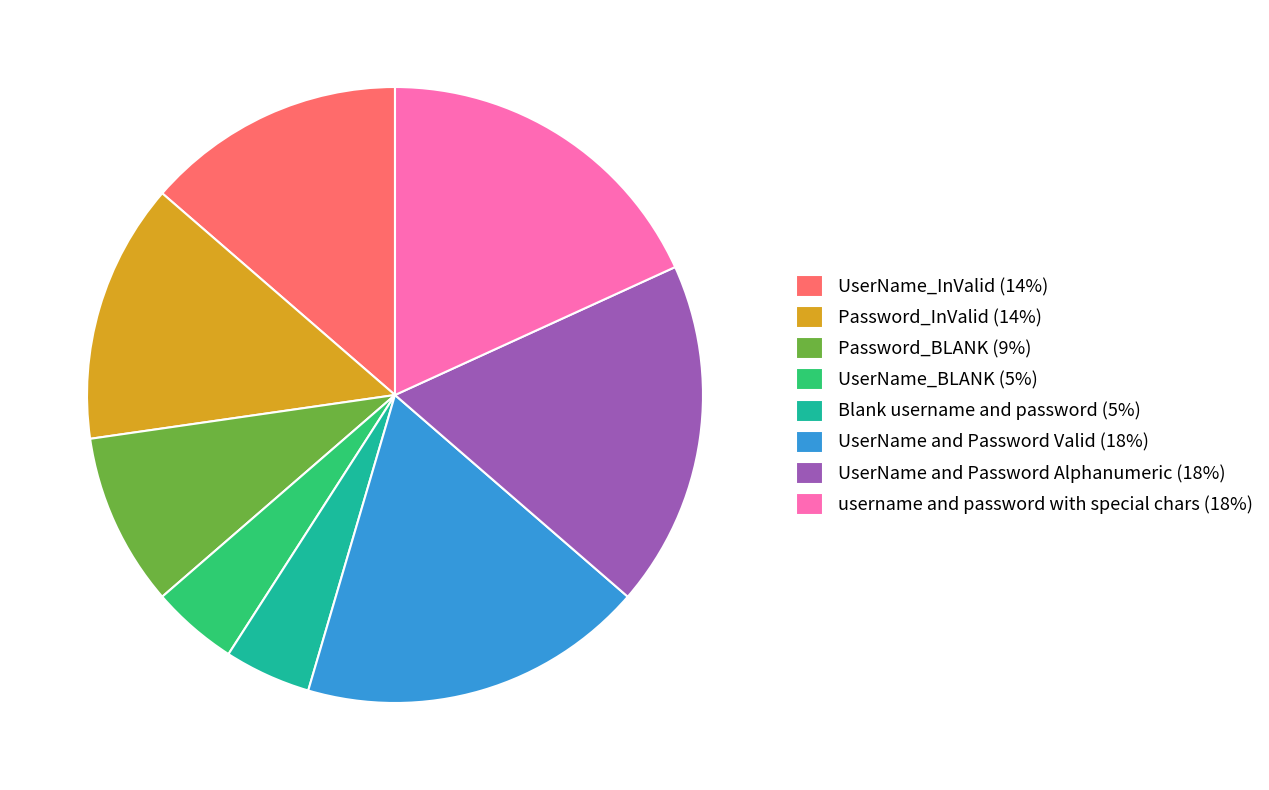

True or false: UserName_BLANK (5%) accounts for 11% of the total.

False